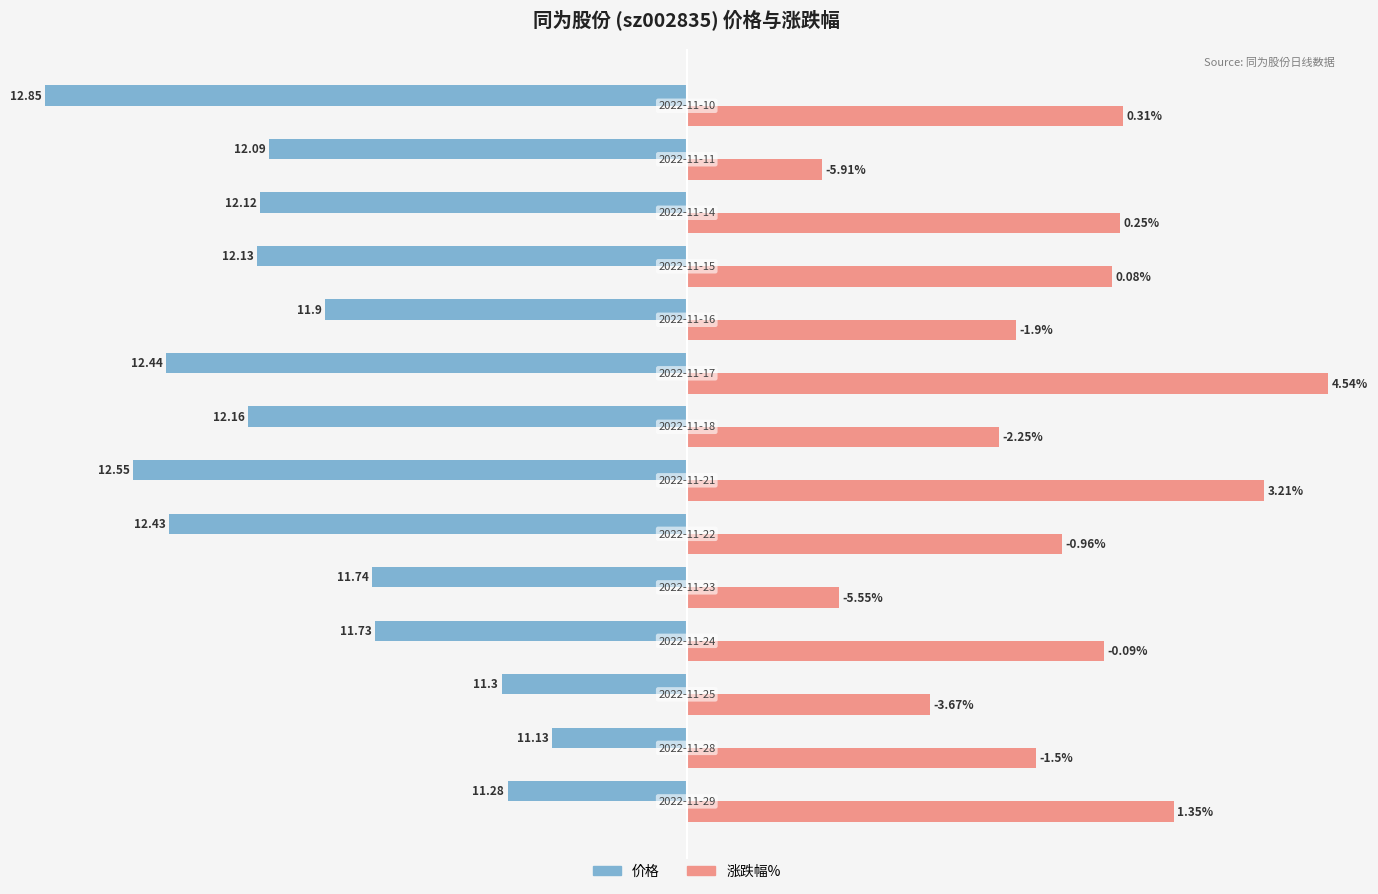

Which category has the highest value in the 价格 series?

1